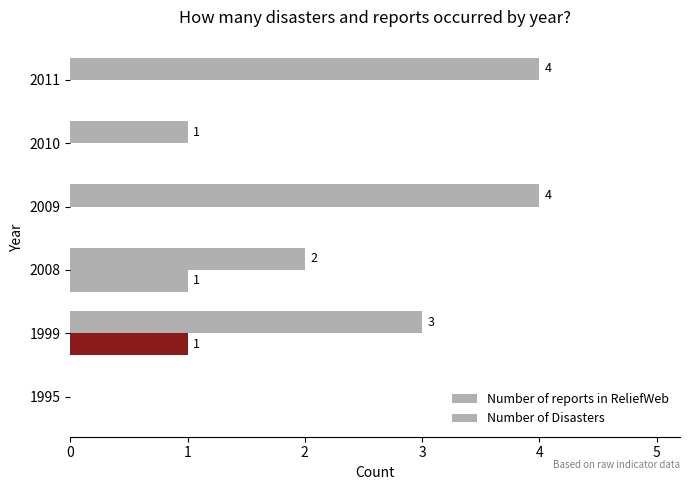

How many positive values does the Number of reports in ReliefWeb series have?

5